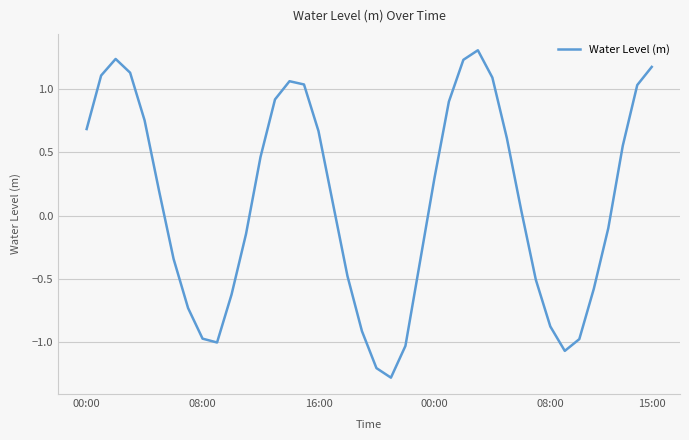

What is the difference between the maximum and minimum values?

2.6